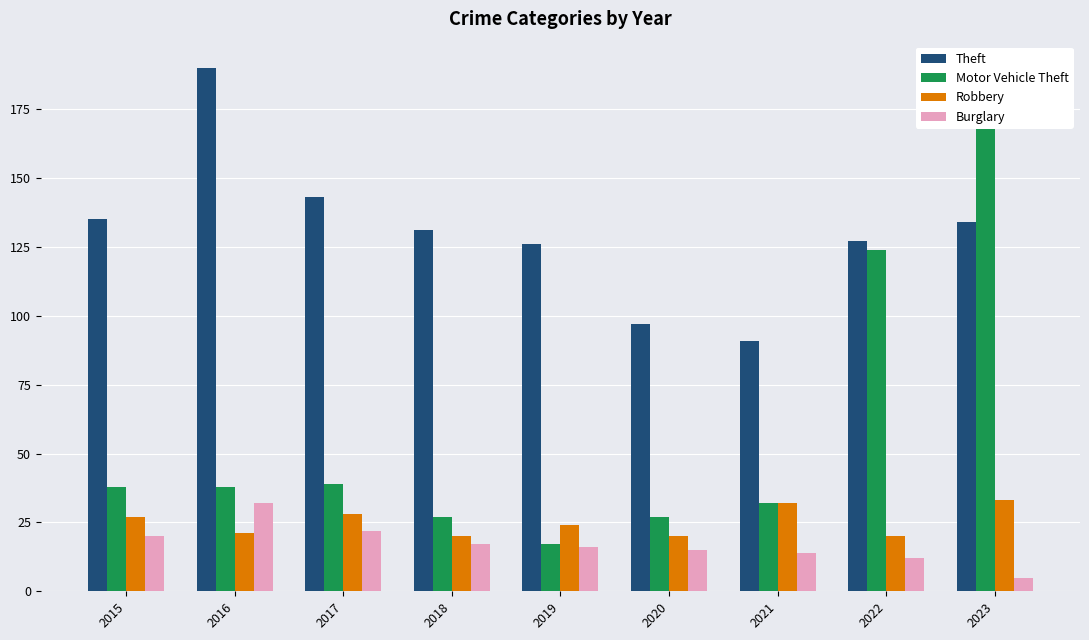

Which series changed the most between 2015 and 2020?

Theft